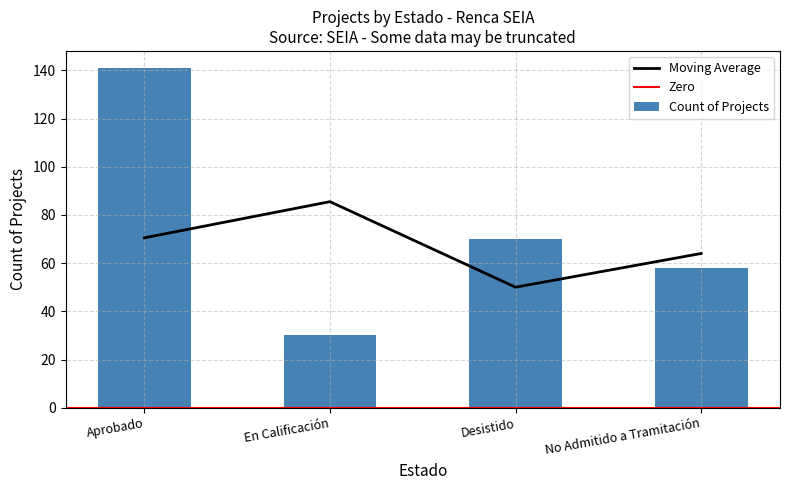

What is the sum of the Desistido values at En Calificación and Aprobado?

71